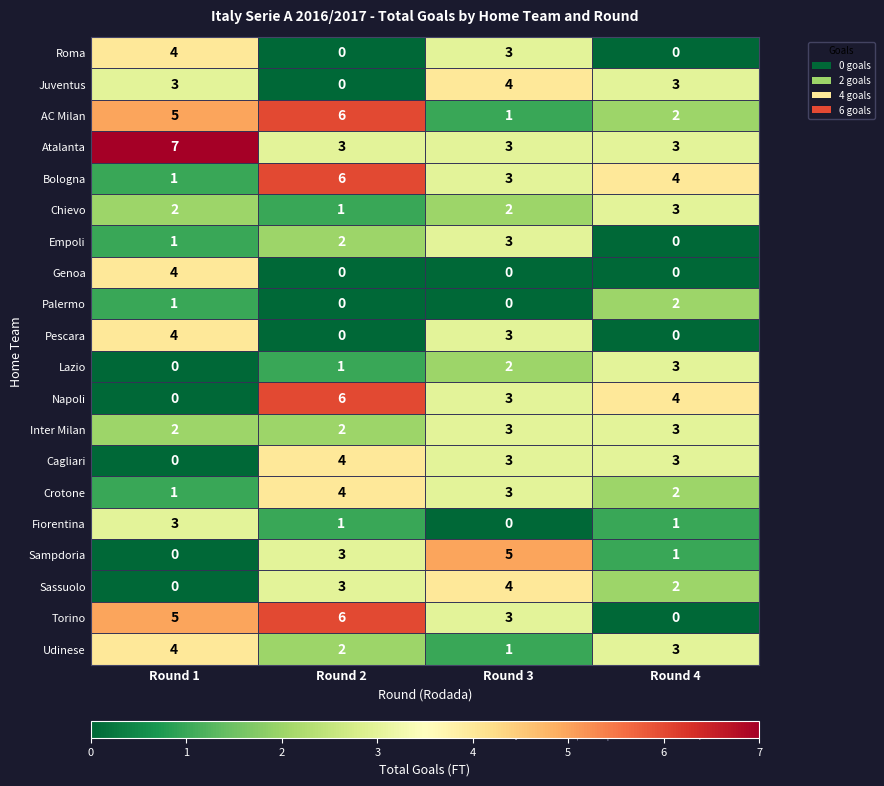

At which label is Roma closest to 2?

Round 3